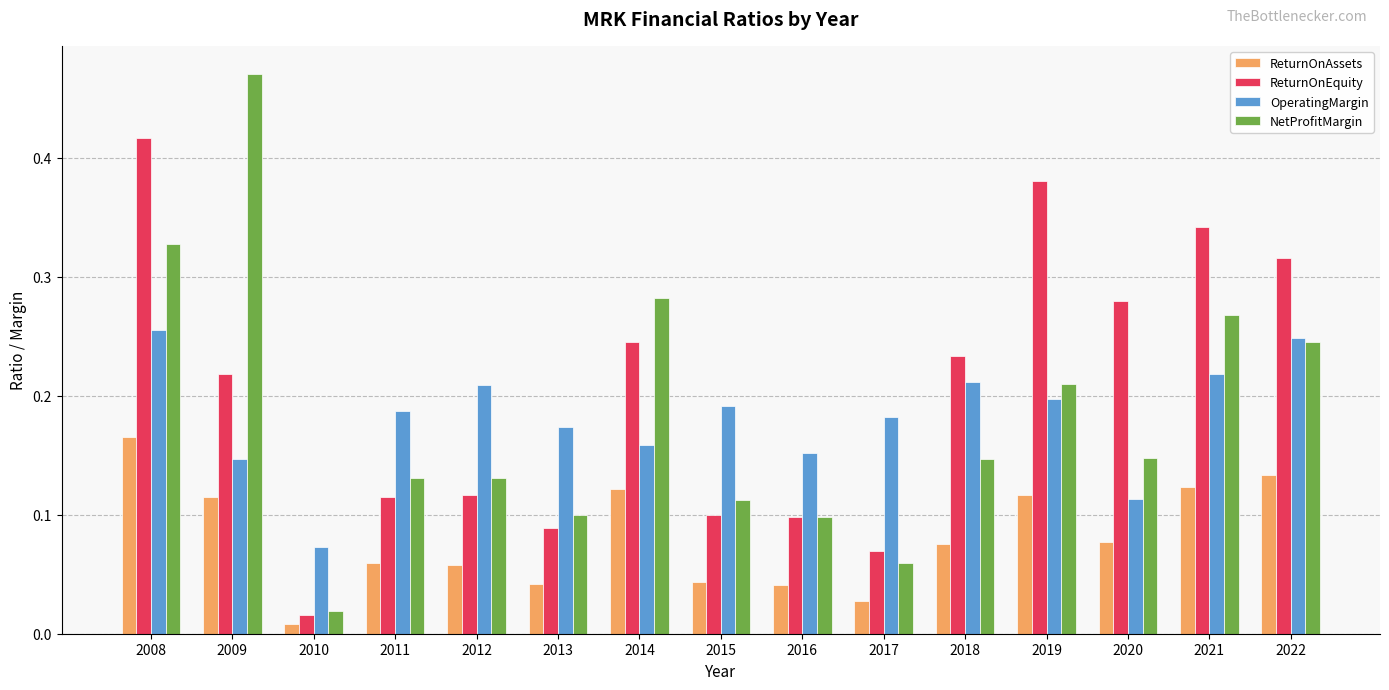

At how many categories does at least one series exceed 0?

15